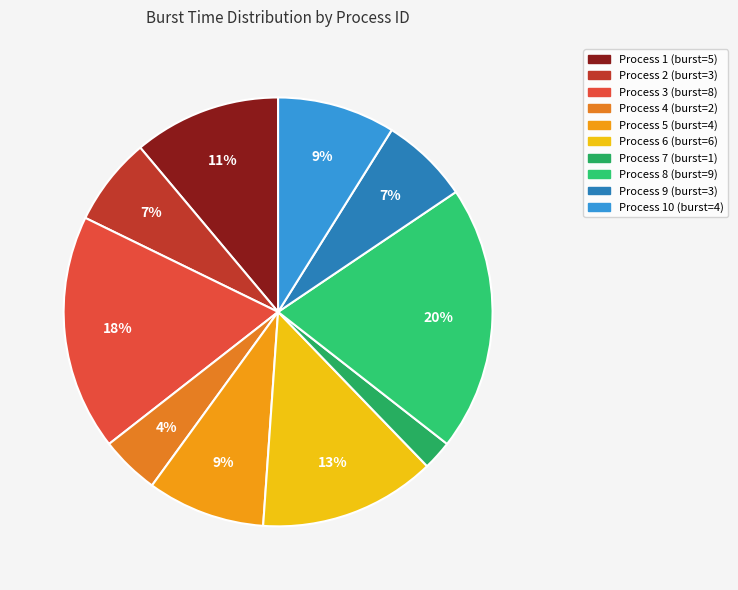

To the nearest percent, what is the difference between the largest and smallest slice percentages?

18%